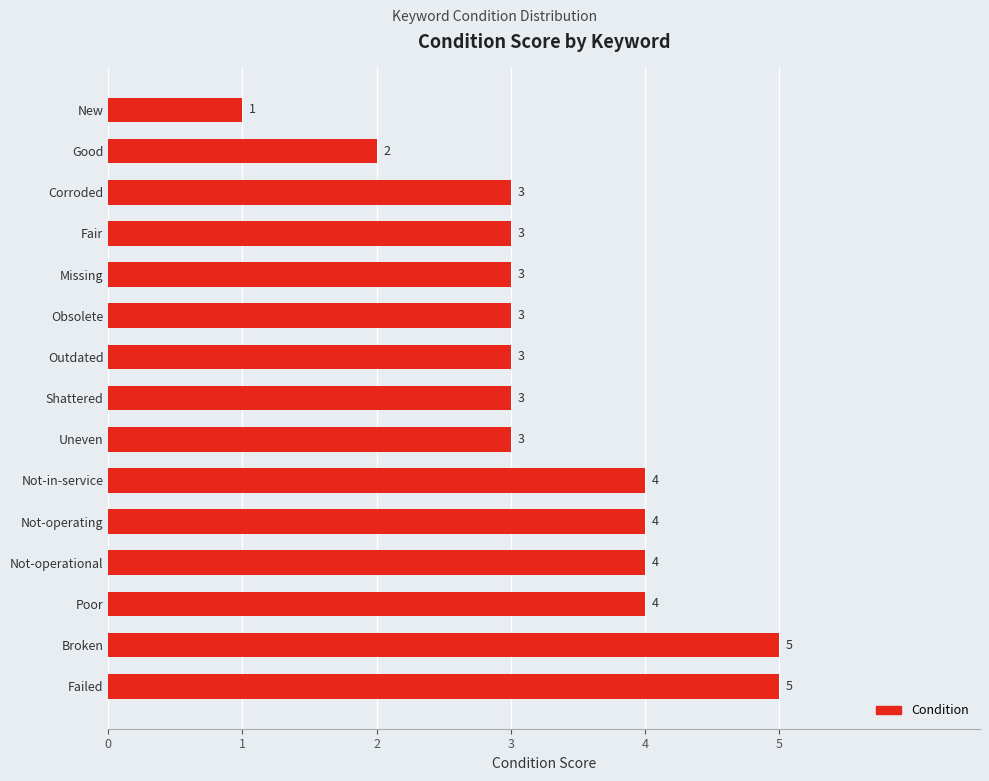

What is the average value?

3